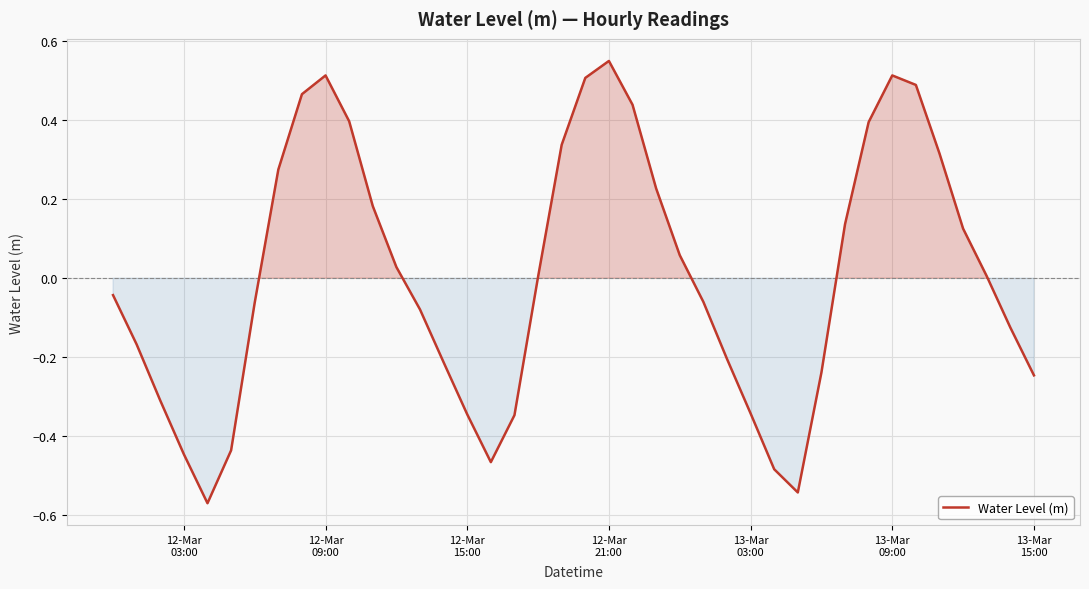

What is the difference between the maximum and minimum values?

1.1